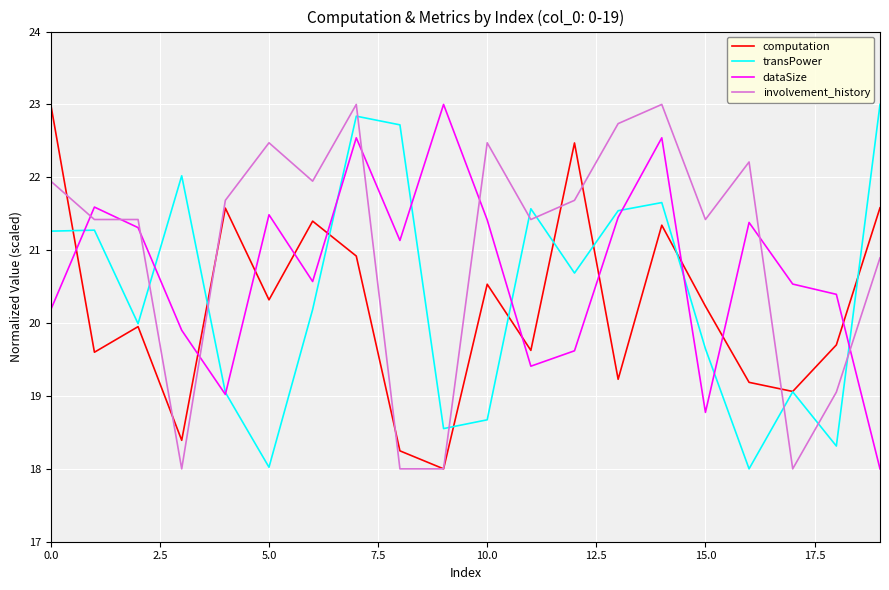

How many times do dataSize and computation cross each other?

10